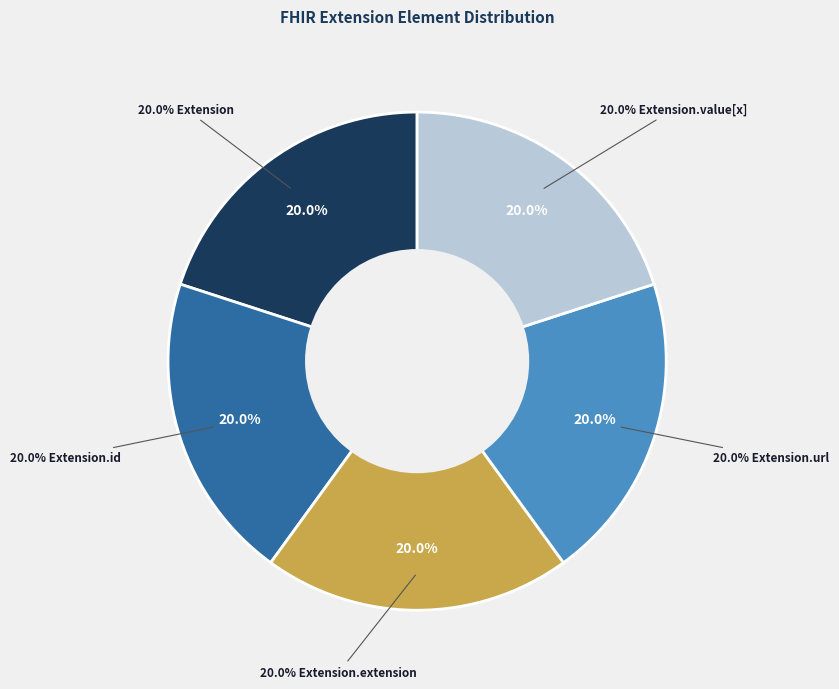

Which slice is the largest?

Extension.url